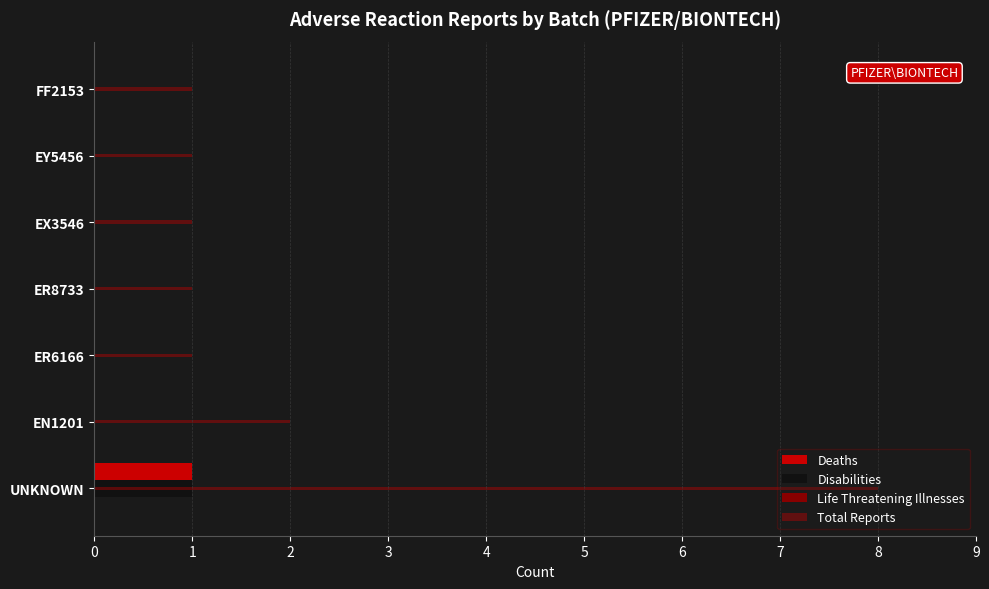

How many distinct data groups are displayed?

3